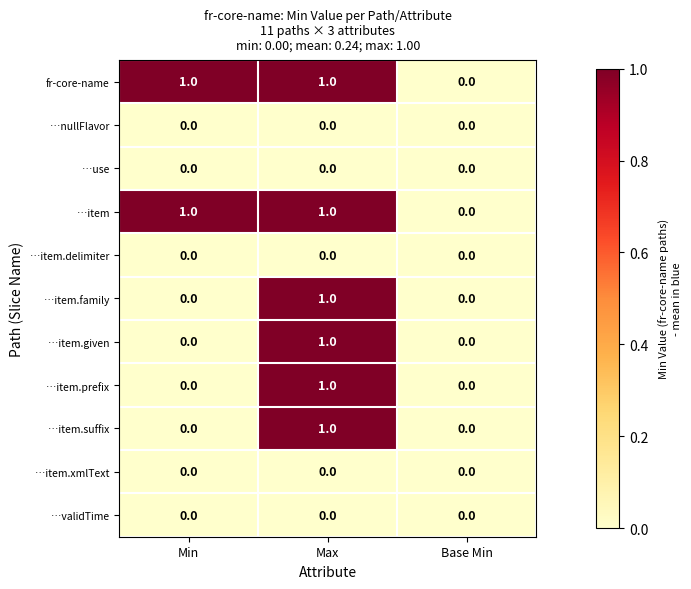

The …item.family series shows 1 at Min. True or false?

False